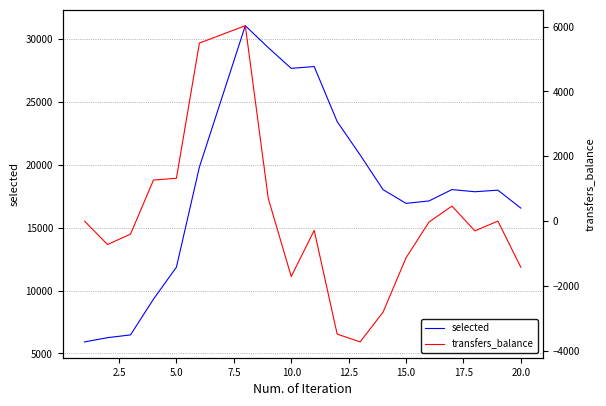

True or false: transfers_balance and selected cross at least once.

False